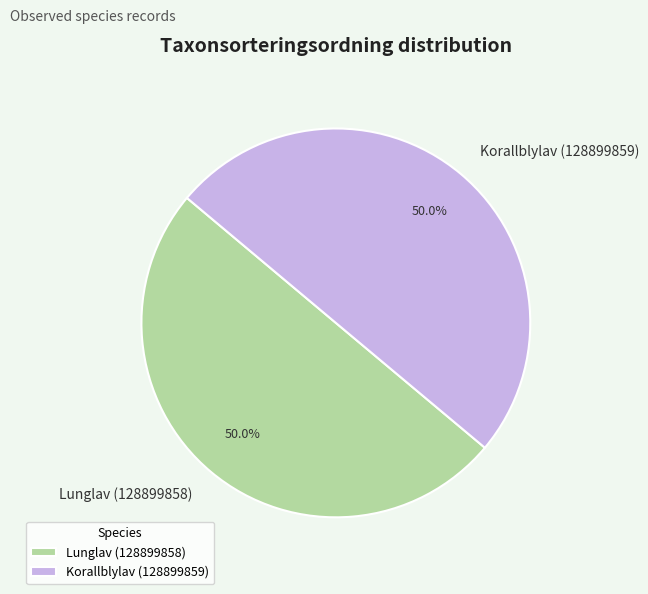

True or false: Lunglav (128899858) accounts for 50% of the total.

True